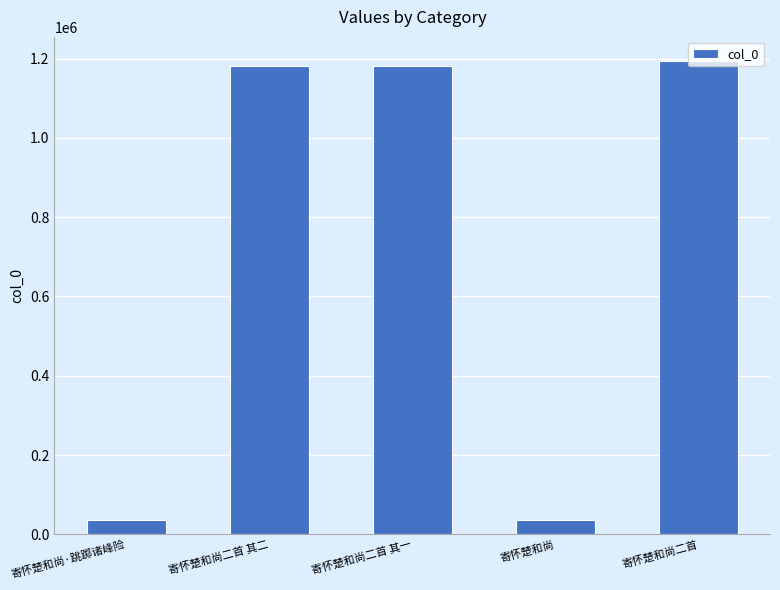

What is the difference between the second highest and minimum values?

1143239